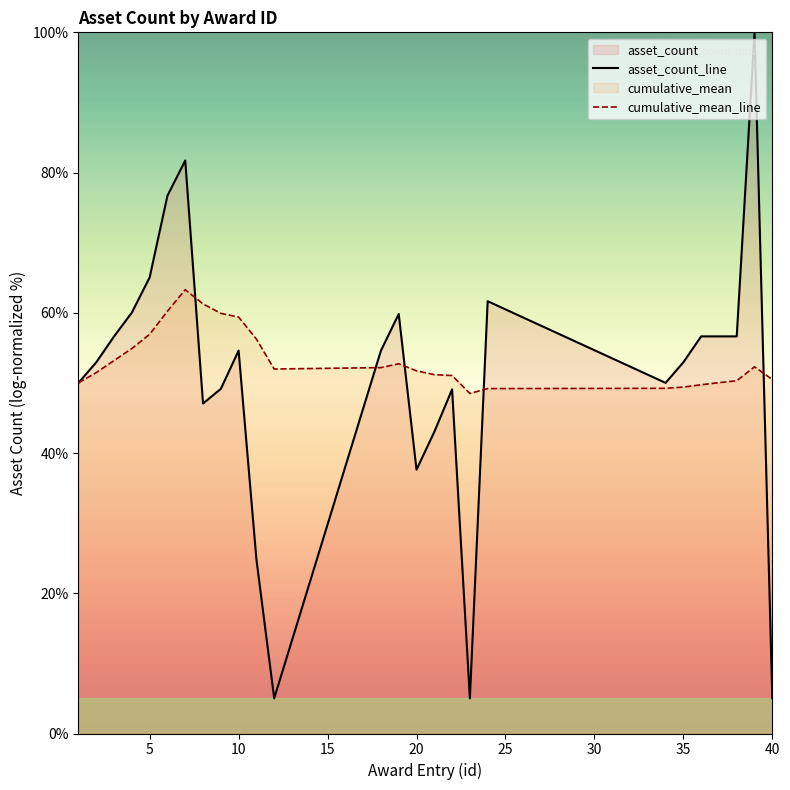

How many lines are shown in the chart?

2